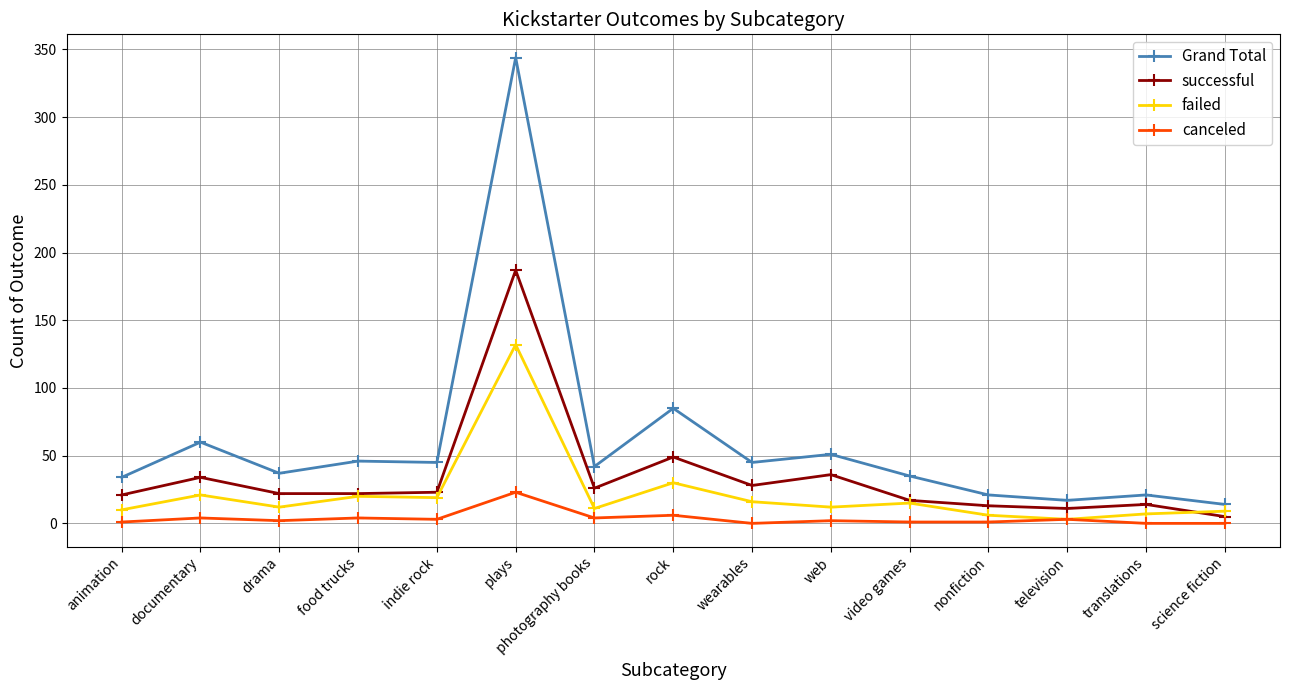

Does the chart display data point markers on the line(s)?

Yes